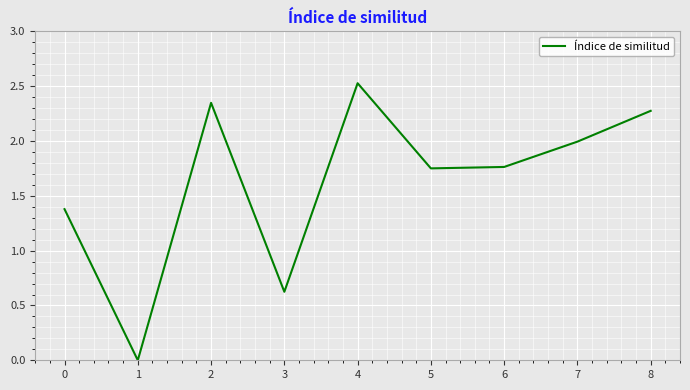

Approximately how many times larger is the value at 8 compared to 5?

1.3